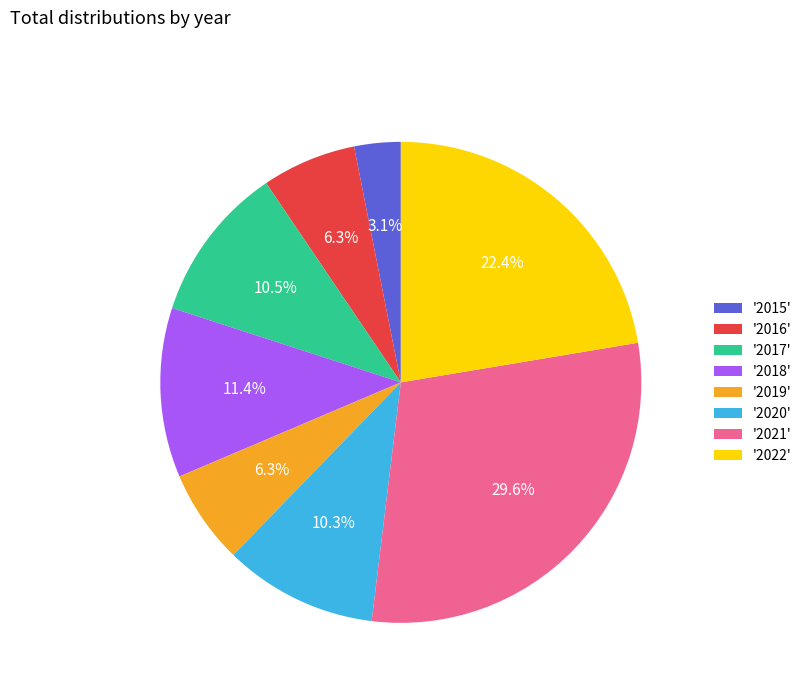

How many segments does this pie chart have?

8